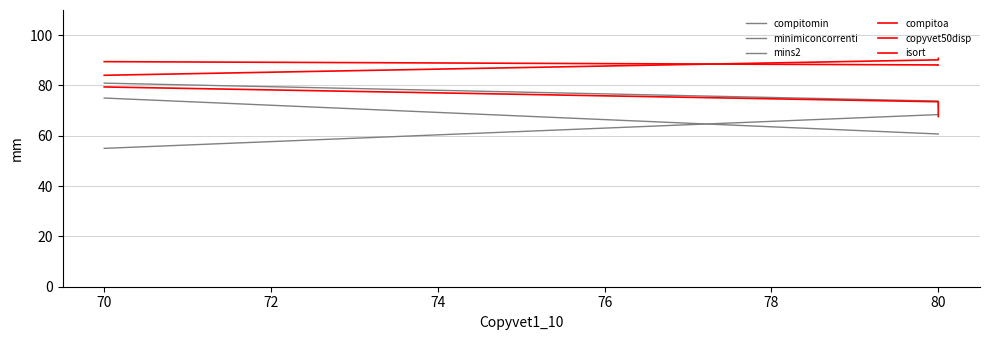

What is the smallest value displayed?

55.0